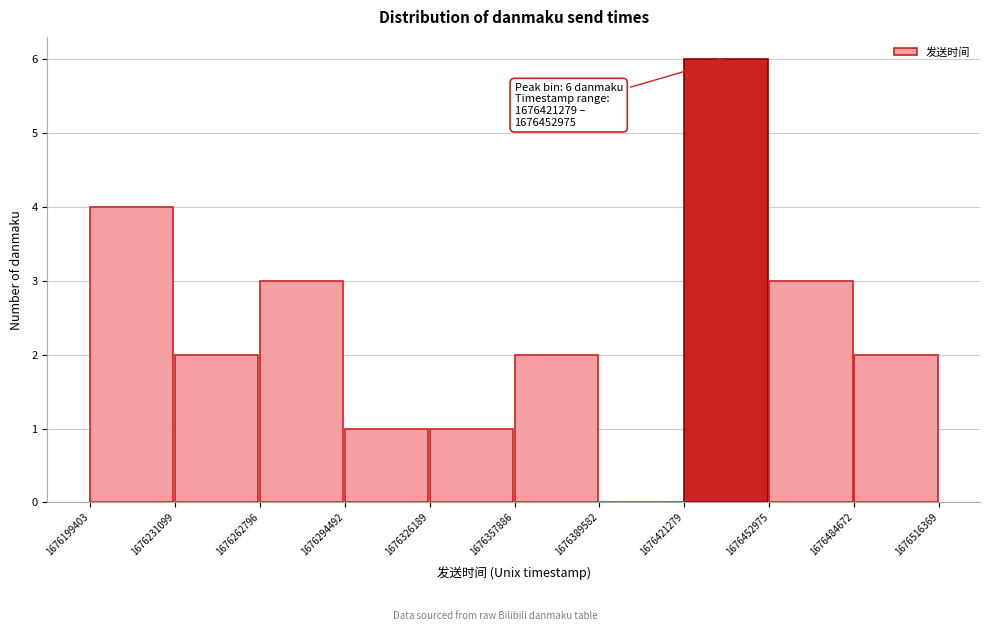

Over which range of the x-axis is the bar tallest?

1676421279 to 1676452975